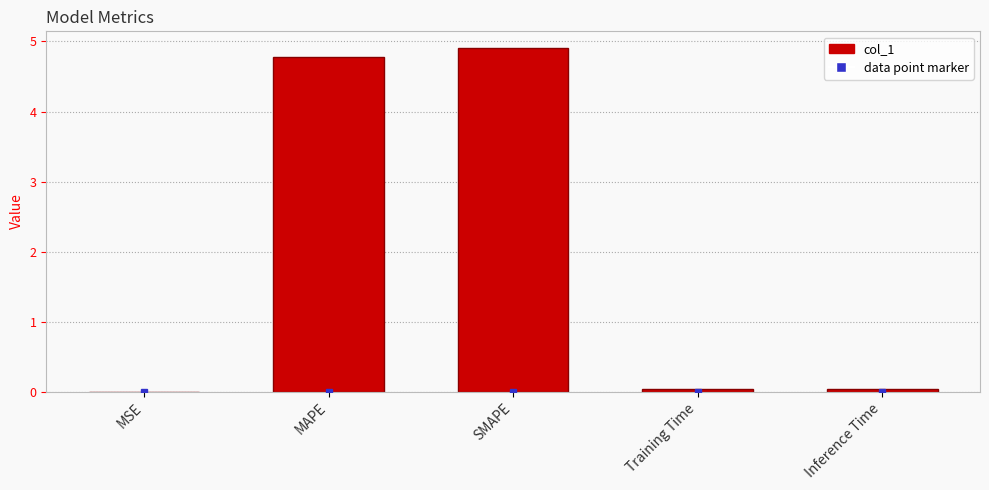

The value at SMAPE is 4.9. True or false?

True